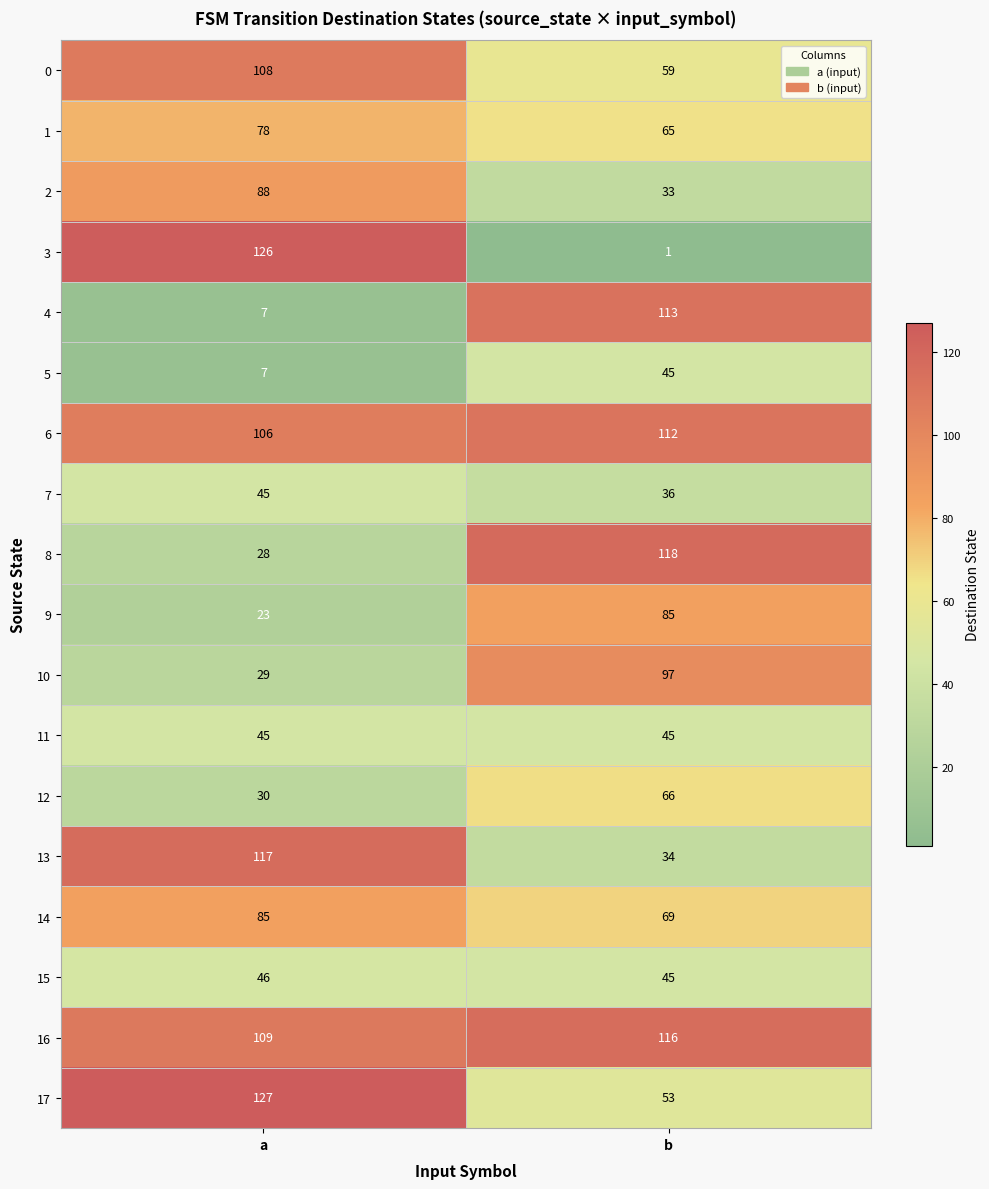

What is the difference between the 13 values at b and a?

83